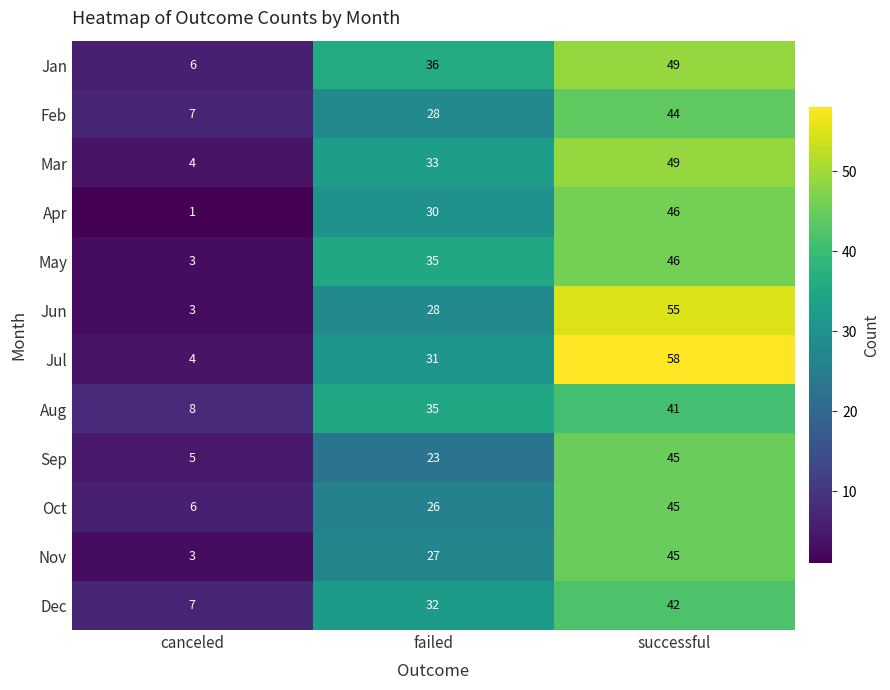

What is the sum of the Mar values at canceled and failed?

37